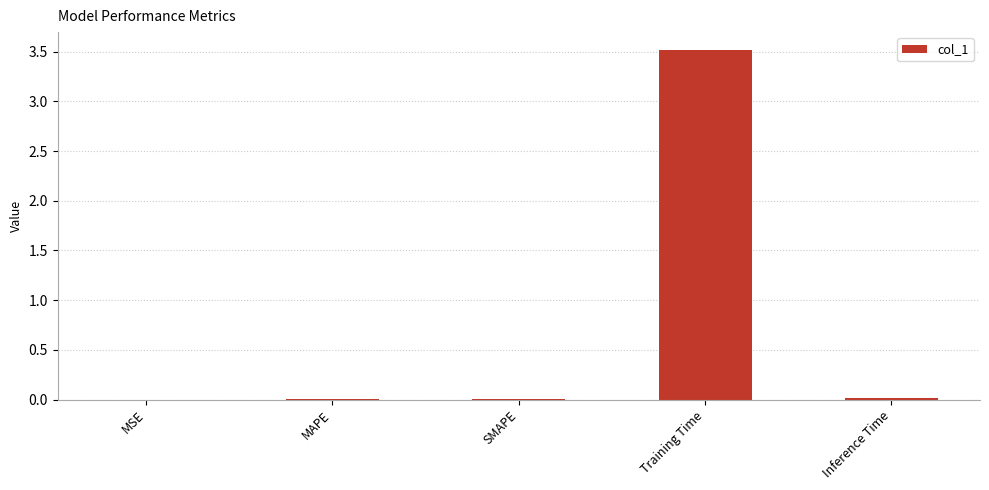

Read the value at Training Time.

3.5